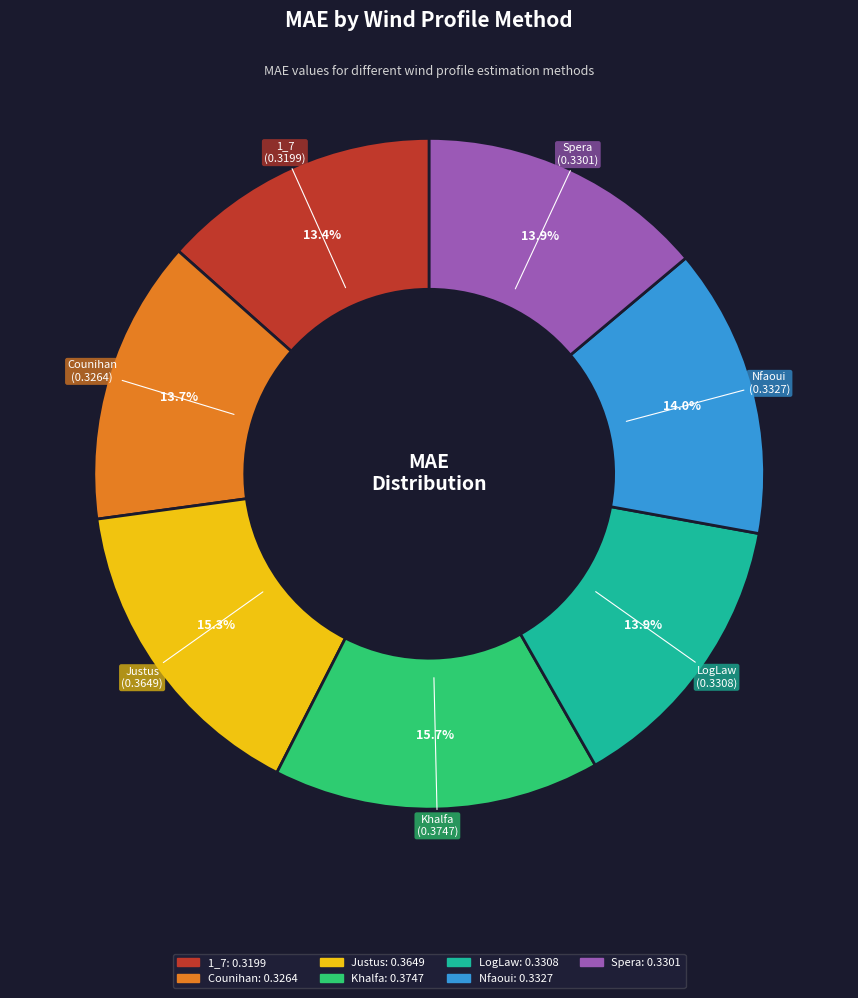

Is there a majority slice in this chart?

No